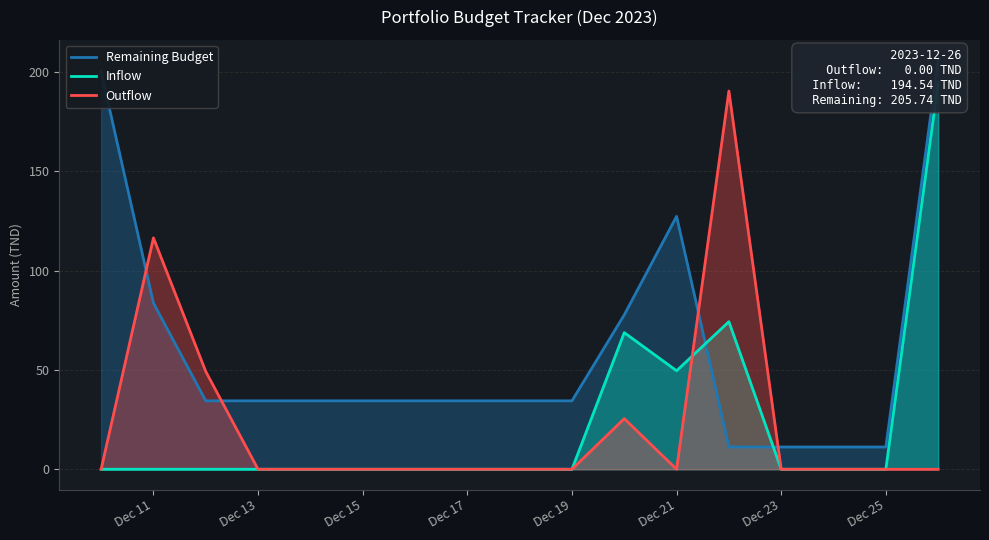

True or false: Outflow has a value of -87.6 at Dec 17.

False